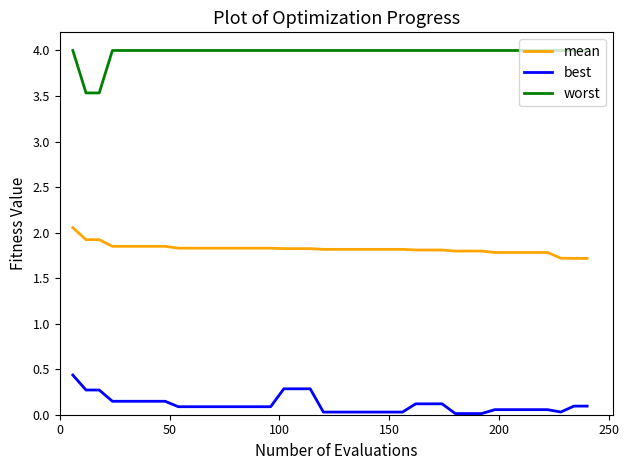

True or false: best and worst cross at least once.

False